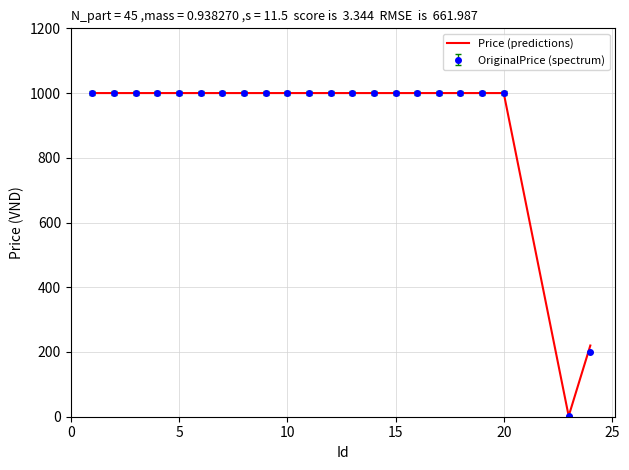

What are all the series names shown in the legend?

Price (predictions), OriginalPrice (spectrum)